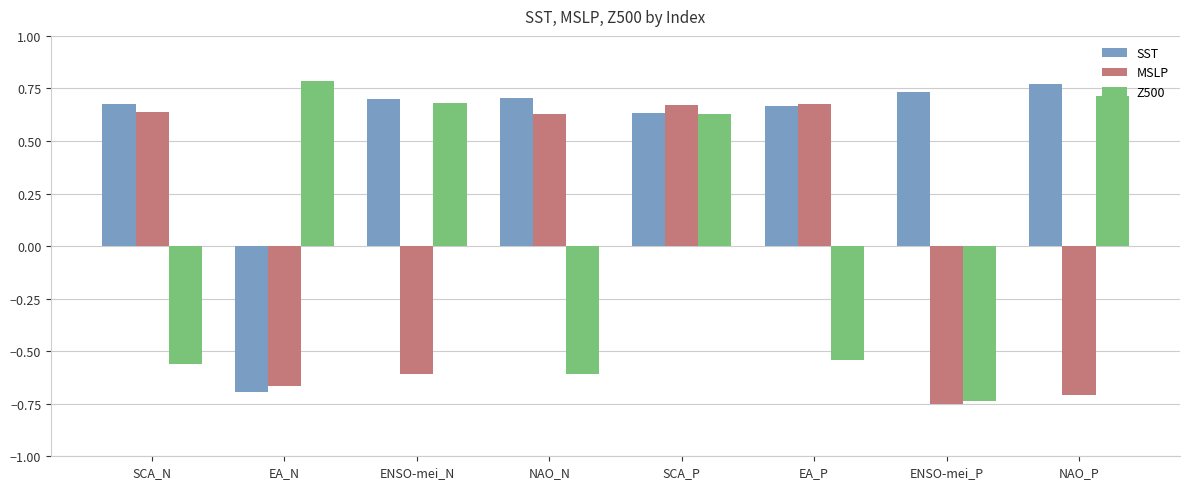

What is the difference between the maximum and second lowest values in the MSLP series?

1.4